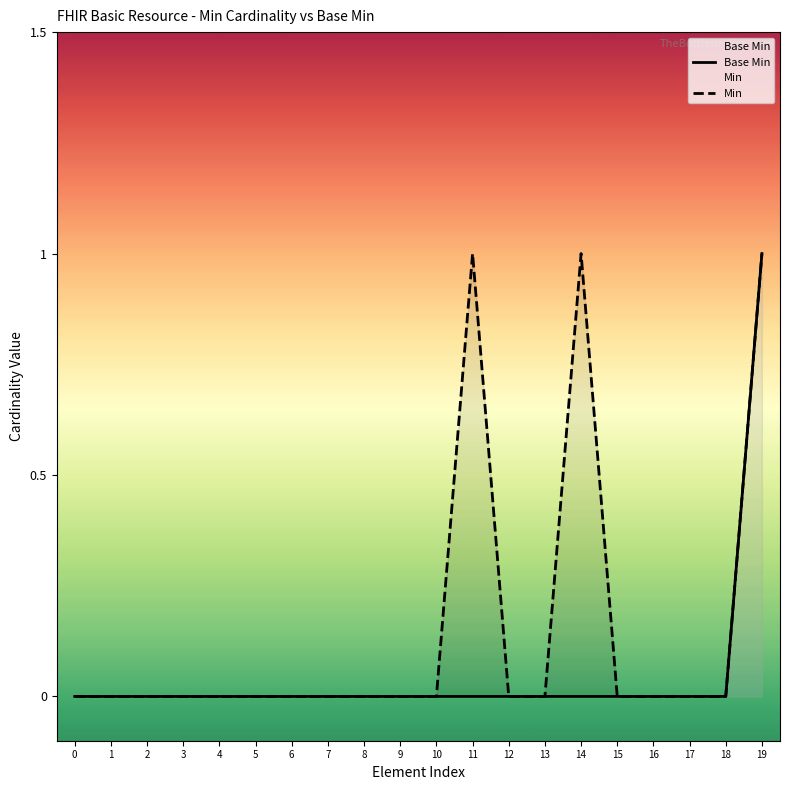

True or false: Min and Base Min cross at least once.

False